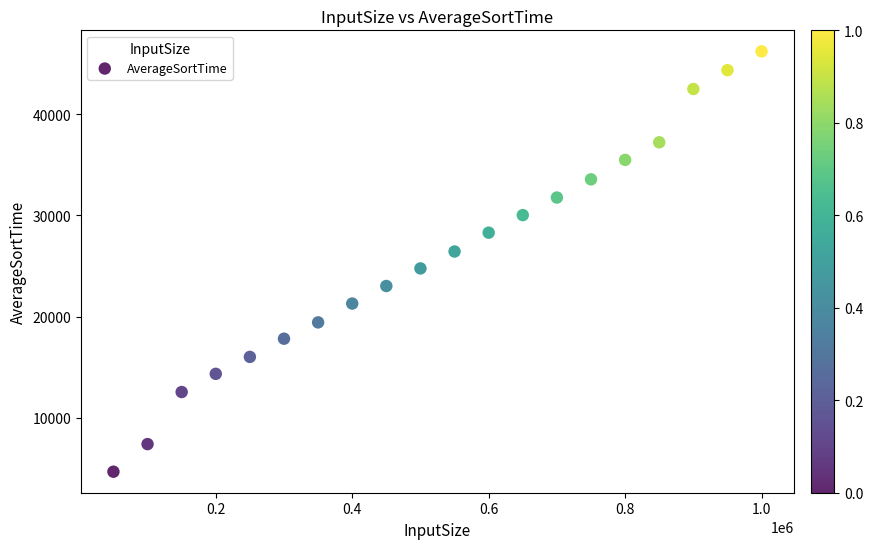

What is the range of X values (max minus min)?

950000